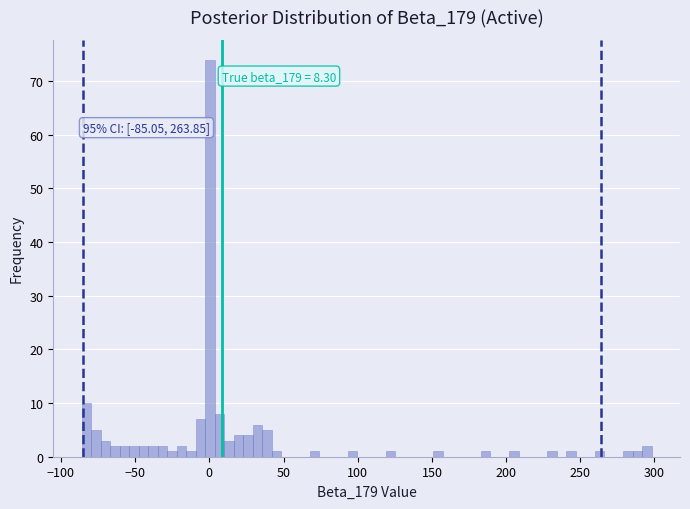

Read against the x-axis, roughly where is the centre of the tallest bar?

0